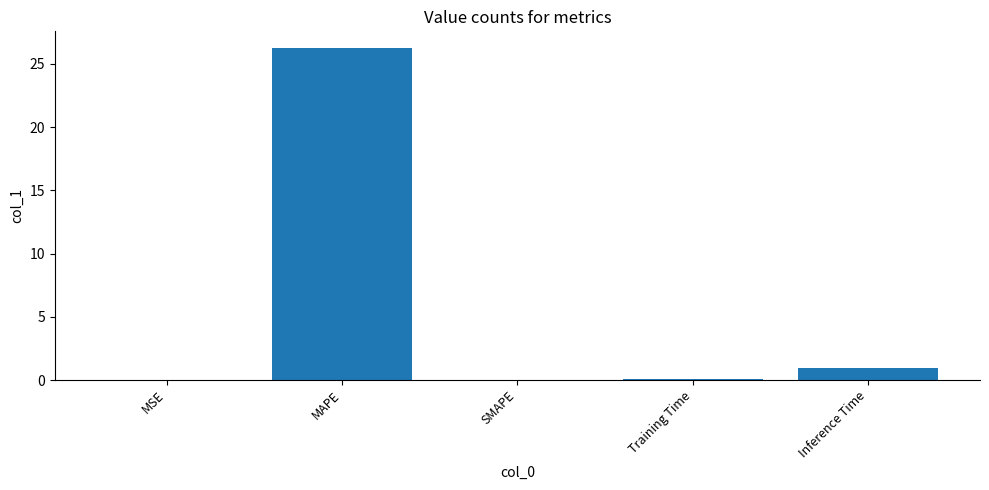

Which has a higher value, Inference Time or SMAPE?

Inference Time